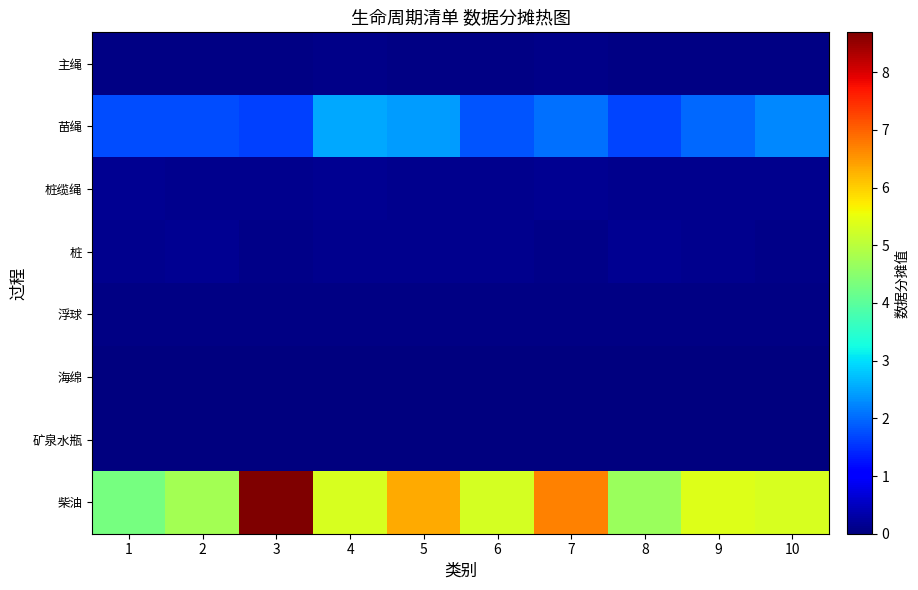

Which series has the largest total across all categories?

柴油